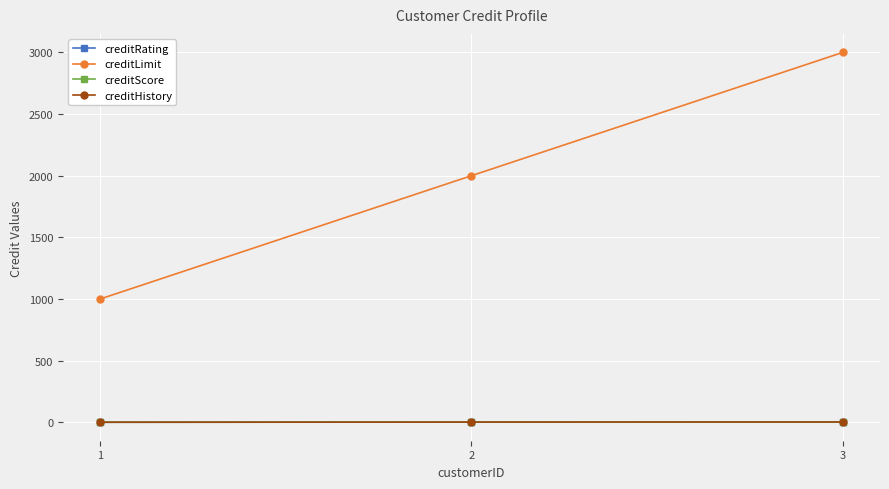

Between 2 and 3, which is larger?

3